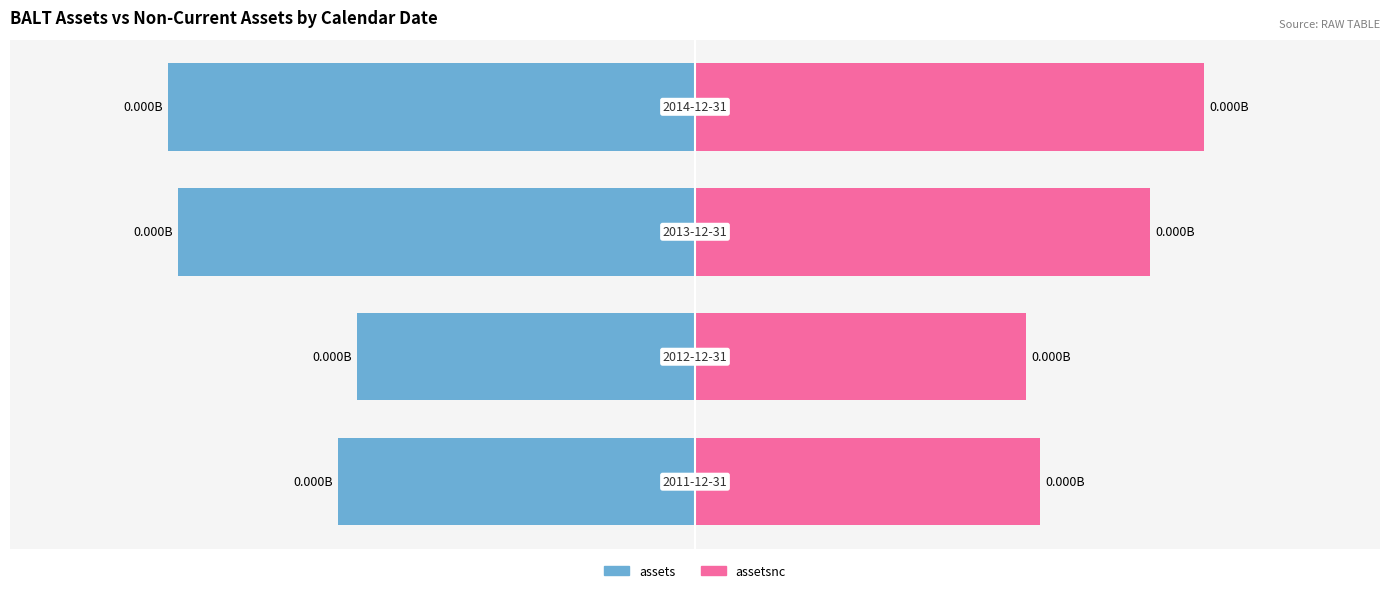

What is the average value of the assetsnc series?

0.8